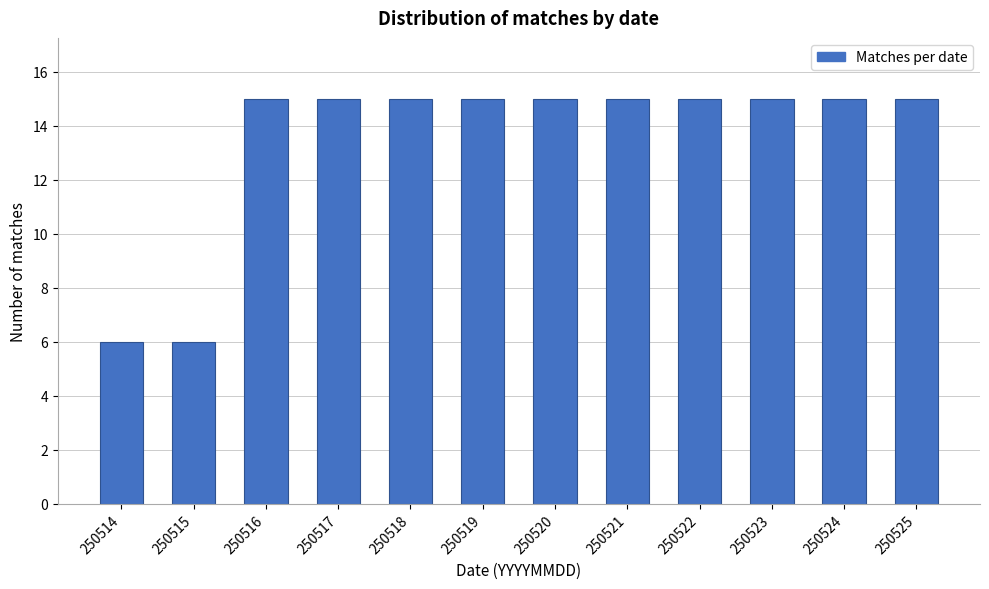

Reading left to right, list all the values displayed in this chart.

6	6	15	15	15	15	15	15	15	15	15	15